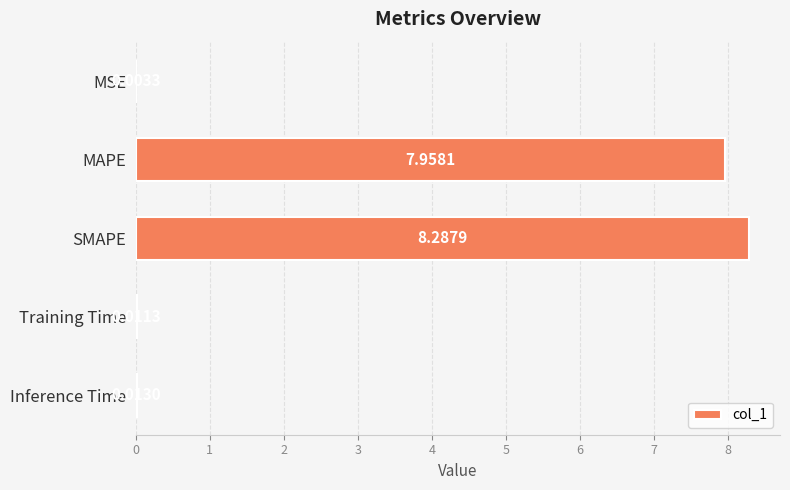

What is the sum of all values?

16.3